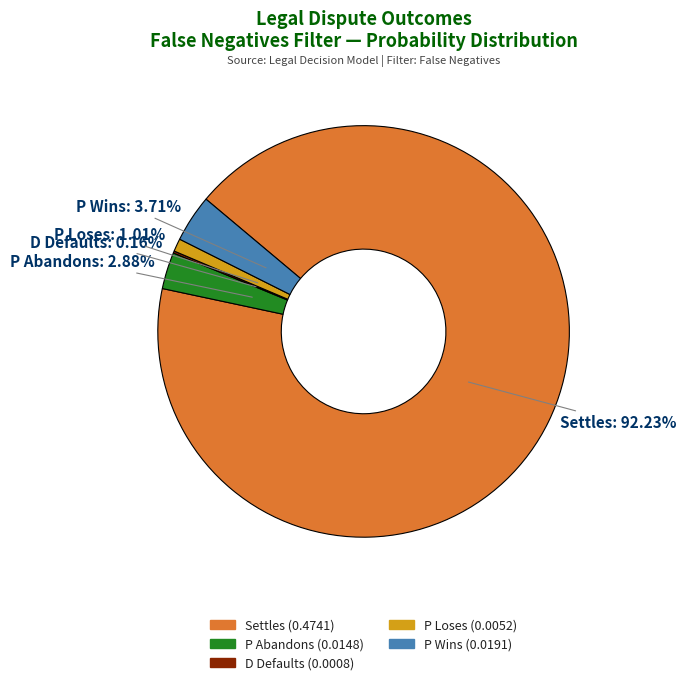

Do Settles and P Wins together represent more than half of the pie?

Yes